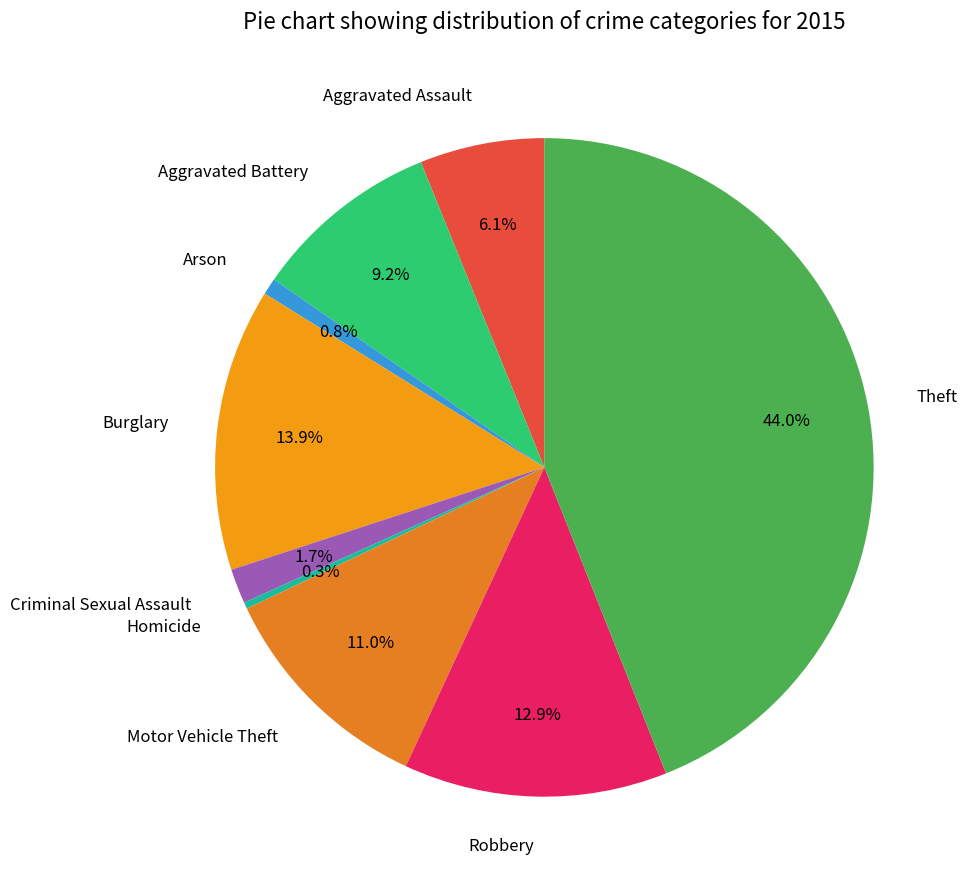

To the nearest percent, what percentage of the pie is Arson?

1%